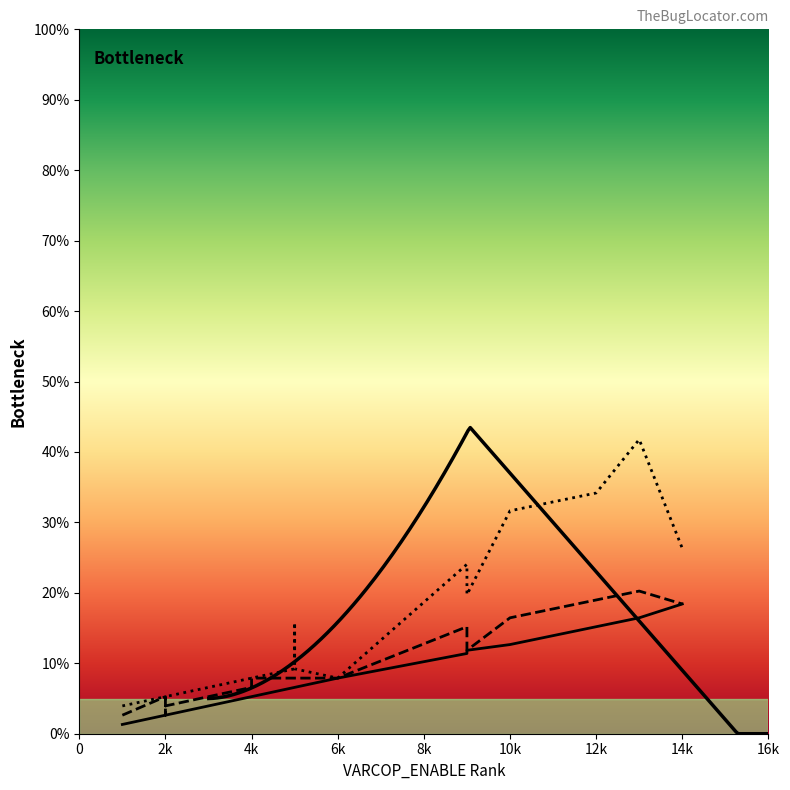

True or false: VARCOP_DISABLE_BUGGY_PC_DETECTION:EXAM and SBFL:EXAM intersect in this chart.

False